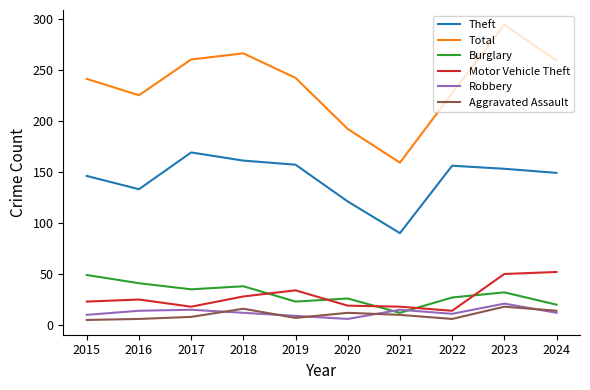

Does the chart have visible grid lines?

No